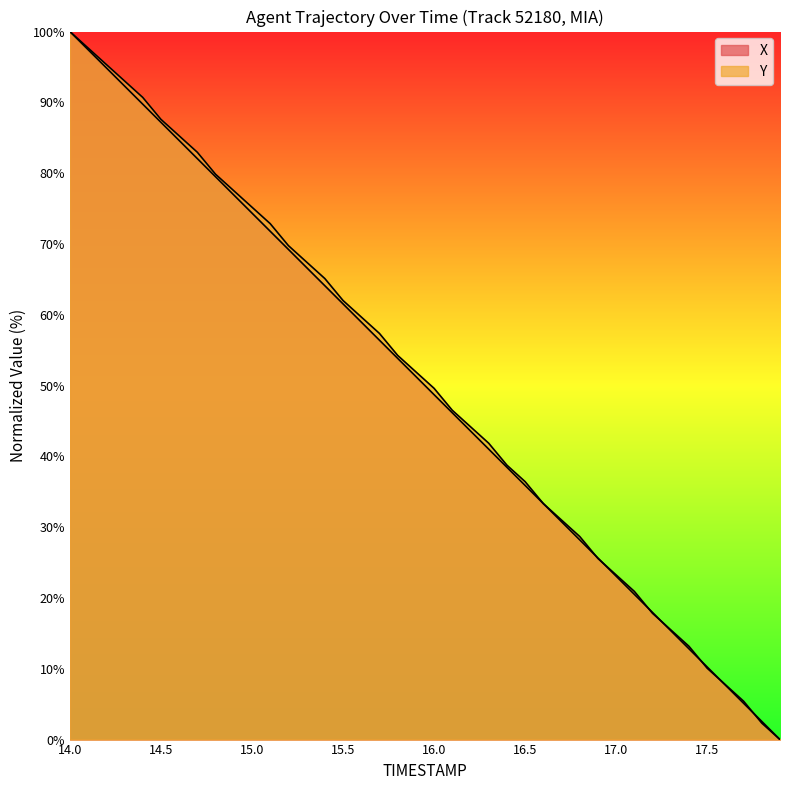

Reading left to right, transcribe all the data shown in this chart.

X: 100.0	97.4	94.9	92.3	89.7	87.2	84.6	82.0	79.5	76.9	74.4	71.8	69.2	66.7	64.1	61.5	59.0	56.4	53.8	51.3	48.7	46.2	43.6	41.0	38.5	35.9	33.3	30.8	28.2	25.6	23.1	20.5	18.0	15.4	12.8	10.3	7.7	5.1	2.6	0.0
Y: 100.0	97.7	95.3	93.0	90.7	87.6	85.3	82.9	79.8	77.5	75.2	72.9	69.8	67.4	65.1	62.0	59.7	57.4	54.3	51.9	49.6	46.5	44.2	41.9	38.8	36.4	33.3	31.0	28.7	25.6	23.3	20.9	17.8	15.5	13.2	10.1	7.8	5.4	2.3	0.0